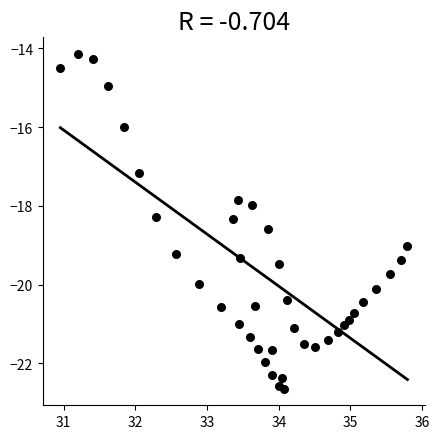

What is the range of Y values (max minus min)?

8.5